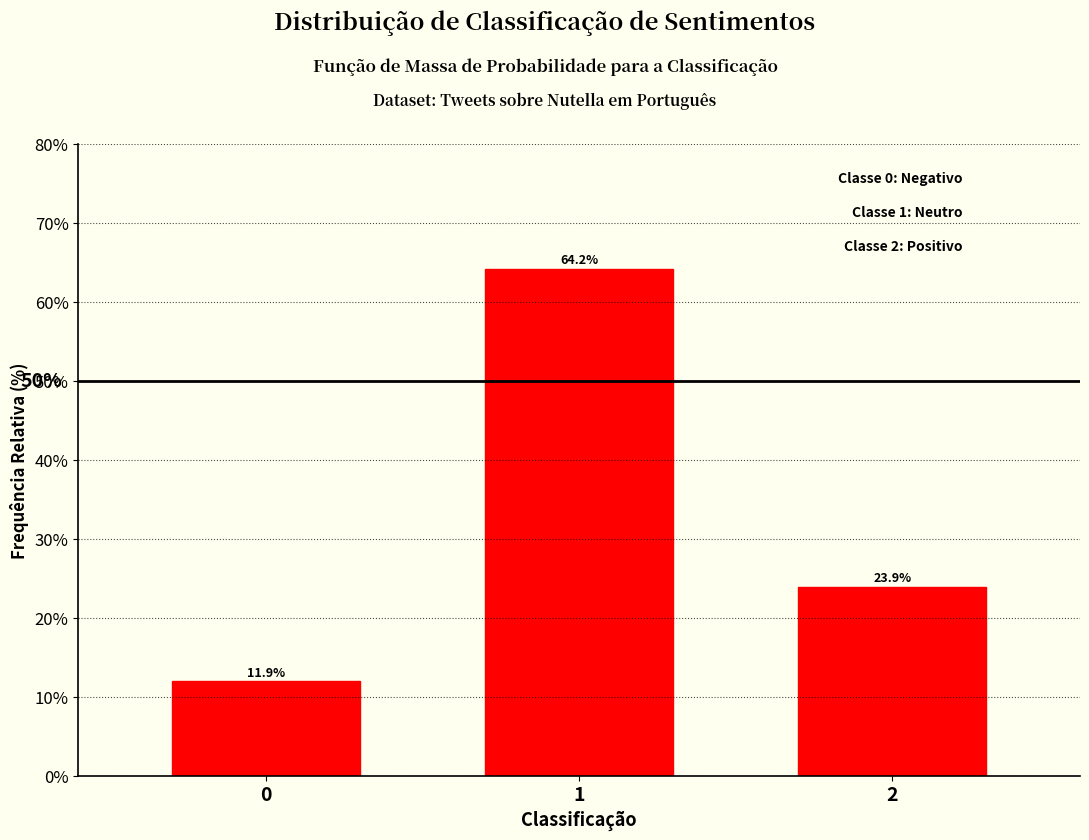

Reading left to right, extract all data points from this chart.

11.9	64.2	23.9